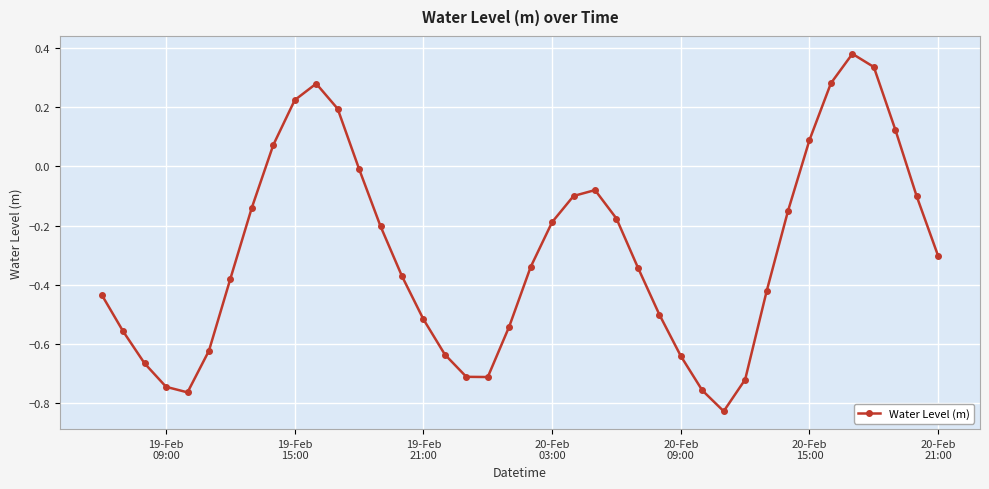

How many interior local valleys (lower than both neighbors) does the data have?

3